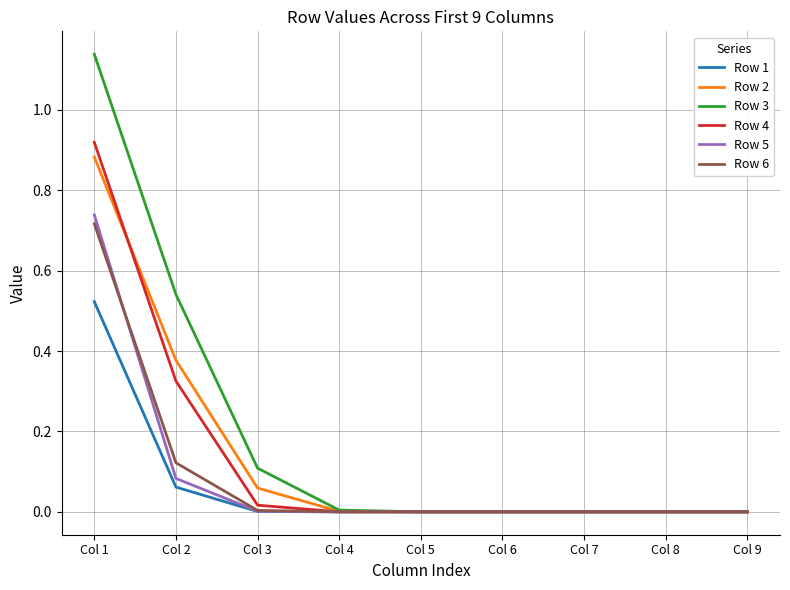

At which category is the sum across all series the highest?

Col 1